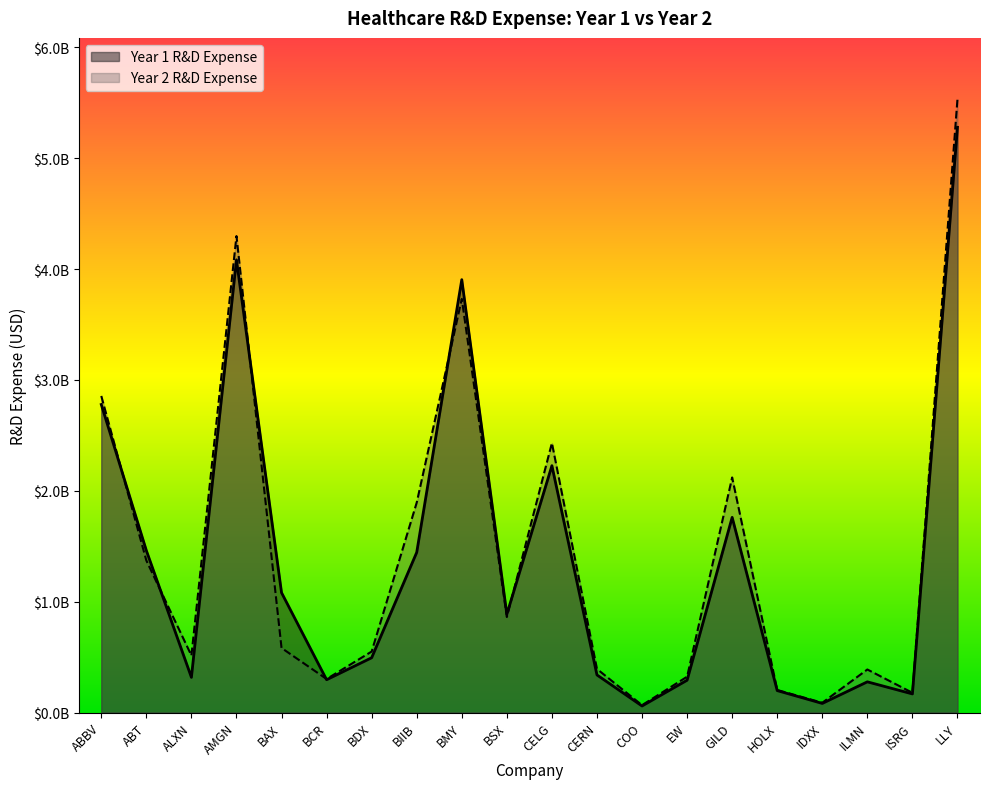

Reading left to right, what are all the values shown in this chart?

Year 1 R&D Expense: 2778000000	1461000000	317093000	4083000000	1081000000	295700000	494000000	1444100000	3904000000	886000000	2226200000	338786000	58827000	291300000	1760000000	197600000	82014000	276743000	167700000	5278100000
Year 2 R&D Expense: 2855000000	1371000000	514000000	4297000000	582000000	302000000	550000000	1893400000	3731000000	861000000	2430600000	392805000	66259000	323000000	2120000000	203200000	88003000	388055000	178000000	5531300000